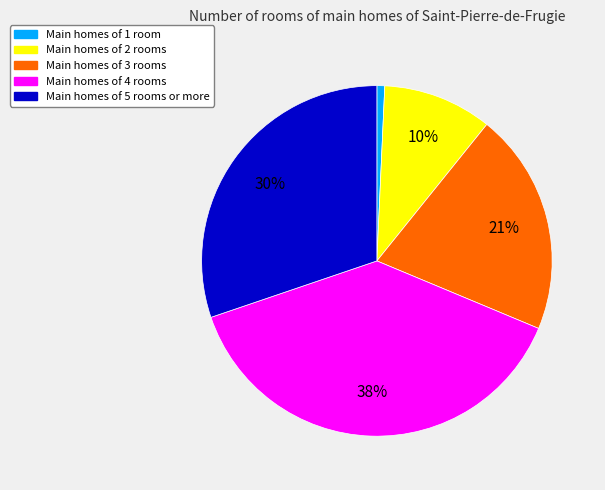

Count the number of slices in the pie.

5